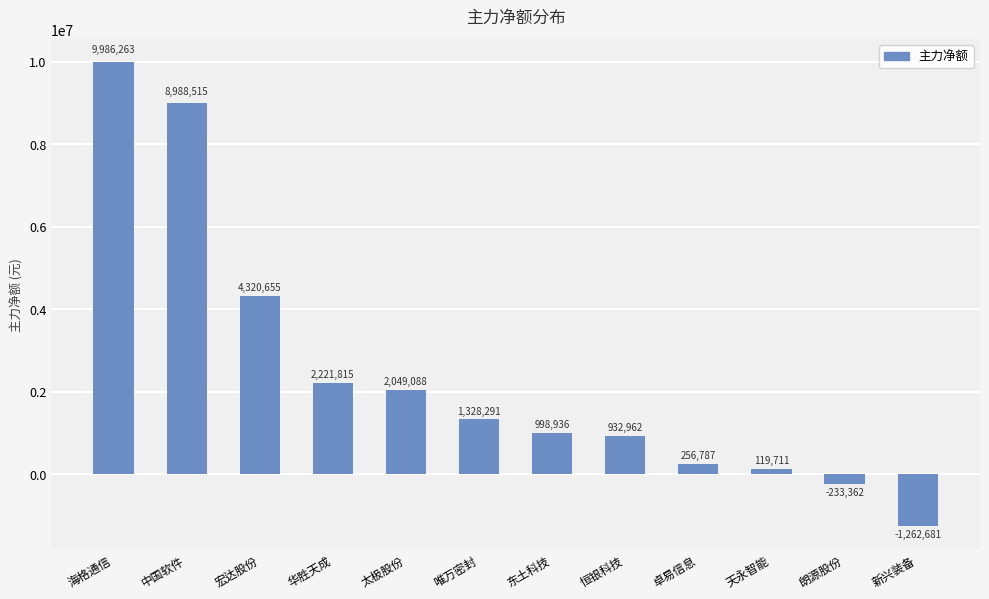

Is it true that the value at 恒银科技 is 932962?

True